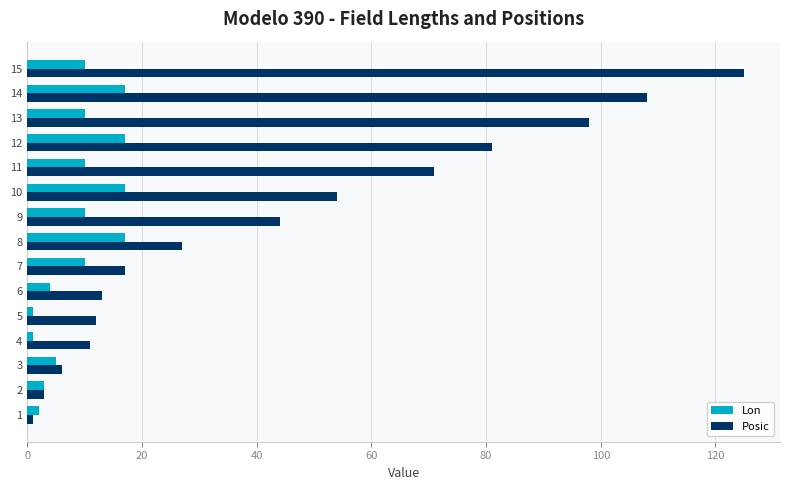

What is the sum of all Posic values?

671